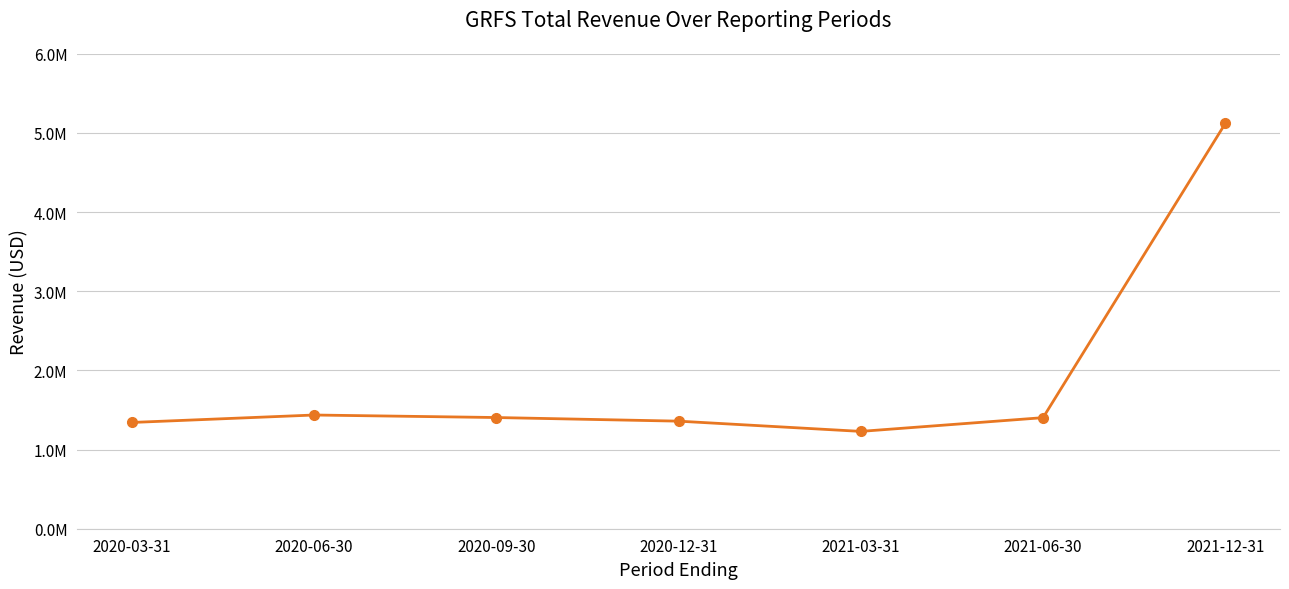

True or false: the data shows 2365492 at 2020-03-31.

False